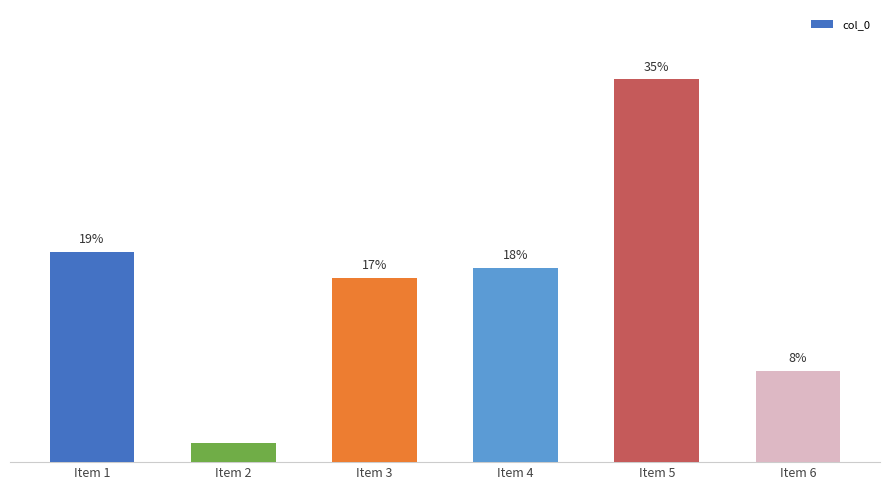

What is the sum of the values at Item 6 and Item 5?

1212128